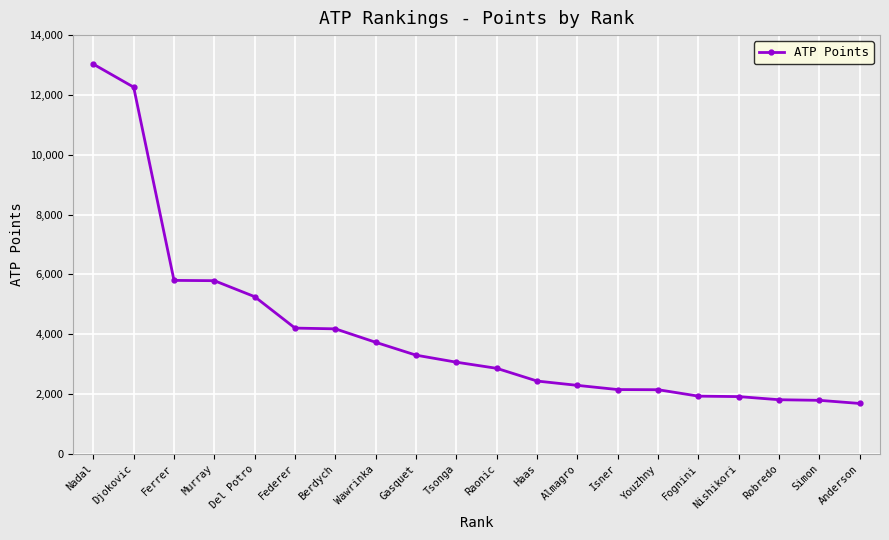

The value at Murray is 2544. True or false?

False